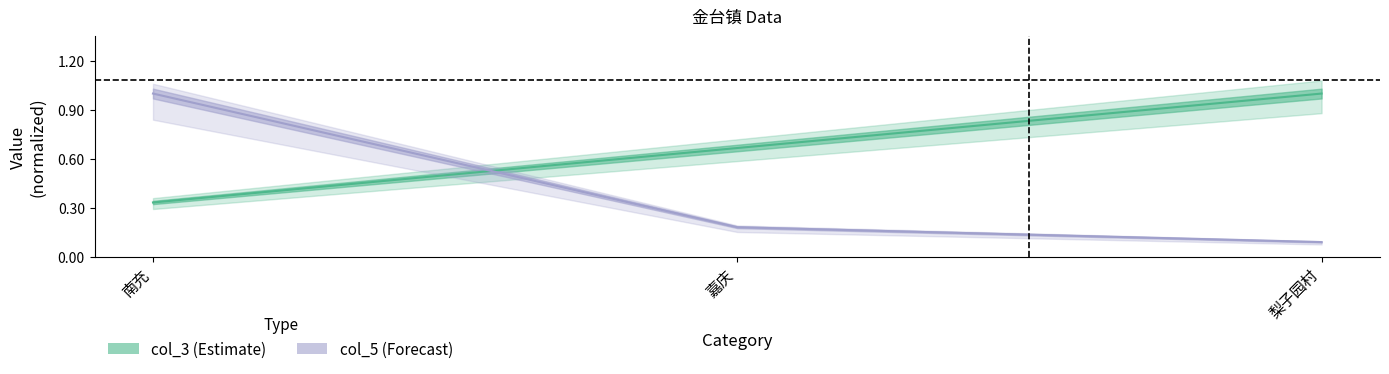

Is it true that col_5 equals 0.1 at 嘉庆?

False